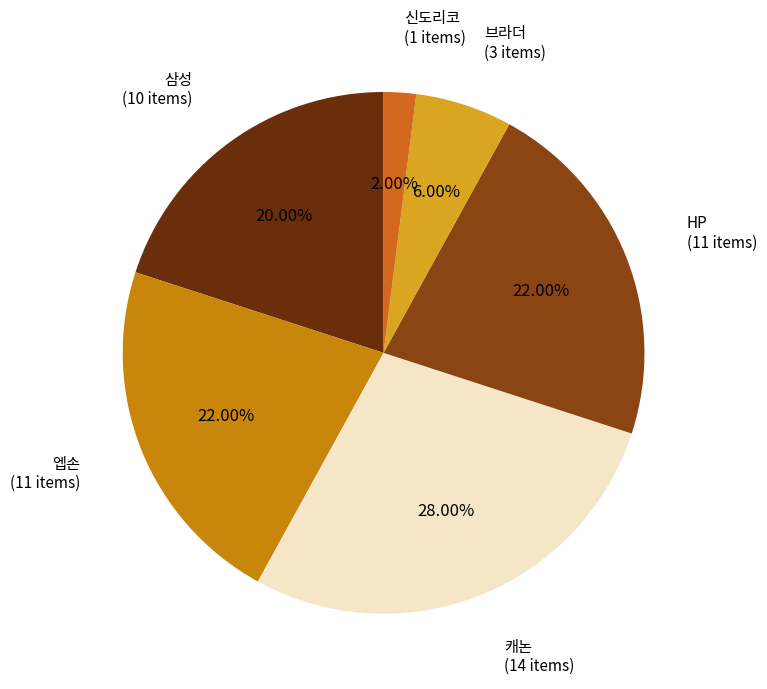

Approximately how many times larger is the value at 신도리코 compared to 브라더?

0.3